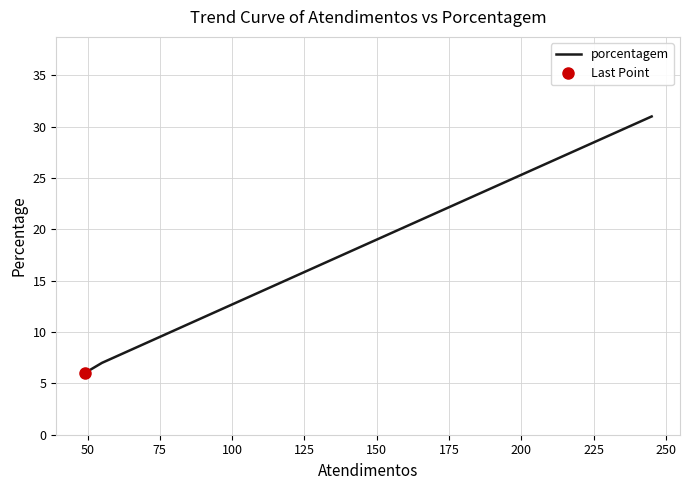

What is the minimum value shown in the chart?

6